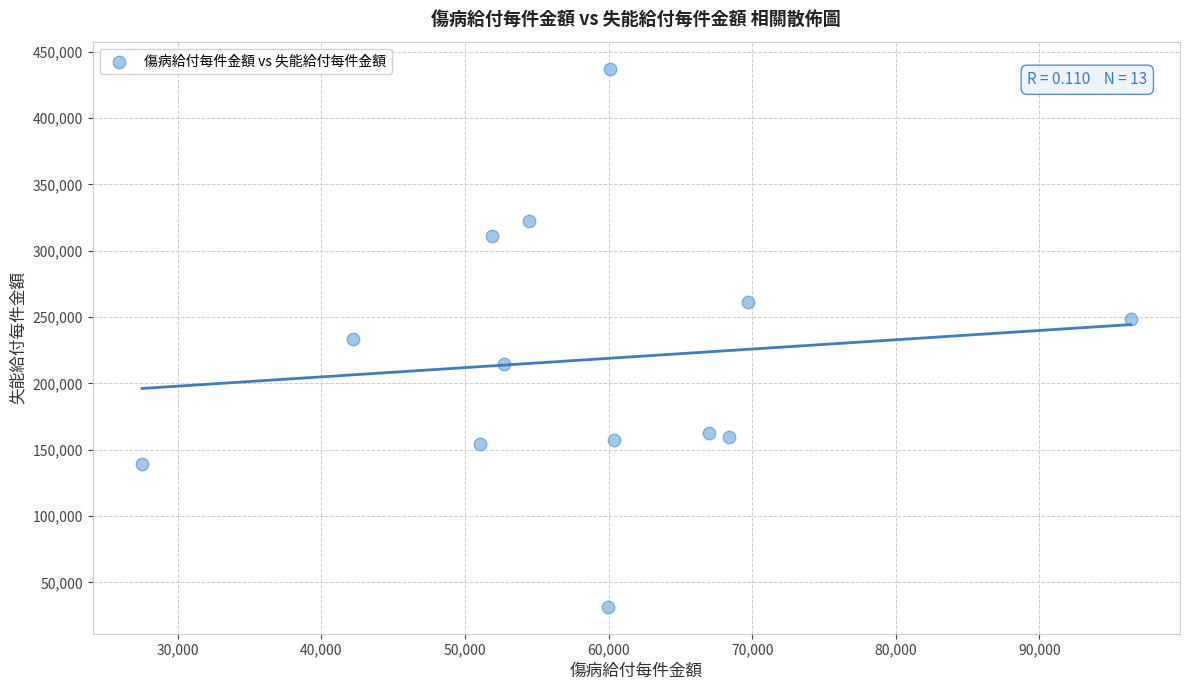

What is the range of Y values (max minus min)?

405596.0